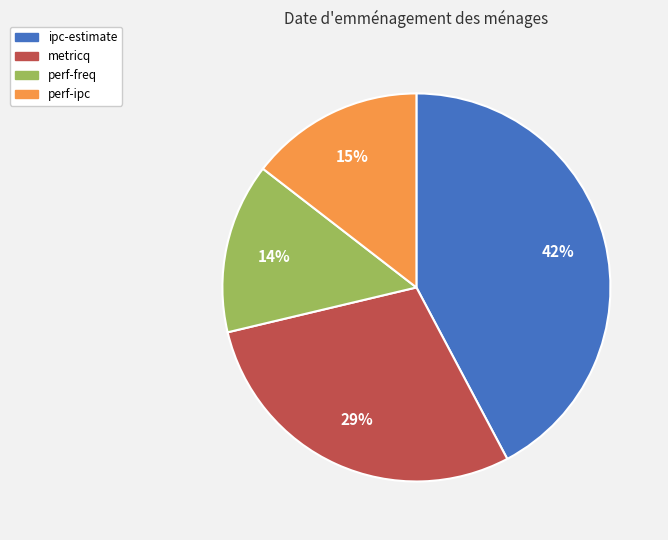

To the nearest percent, what is the difference between the largest and smallest slice percentages?

28%